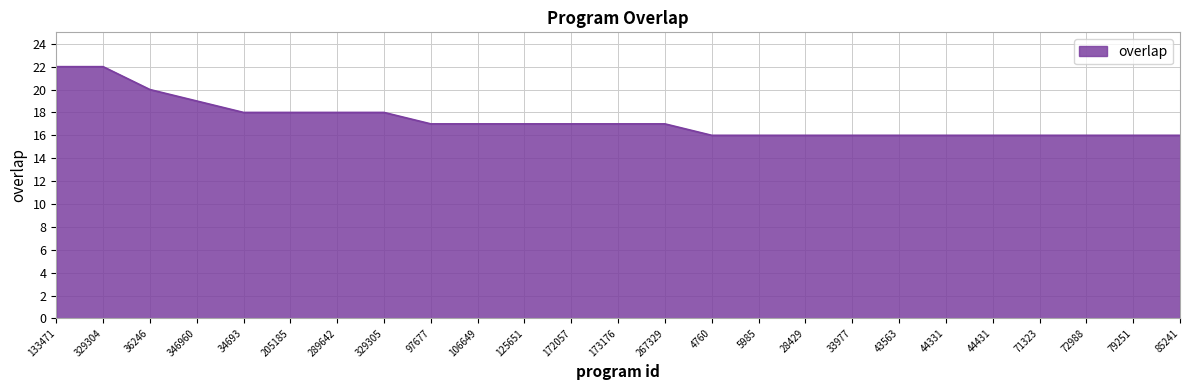

What position from the right is 172057?

14